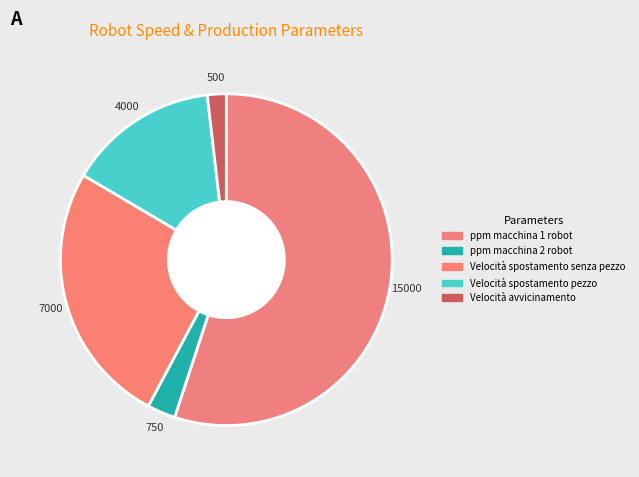

How many segments does this pie chart have?

5